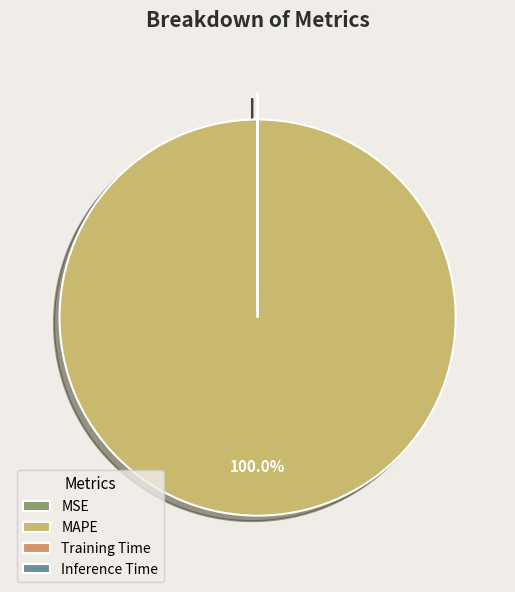

What is the change in value from MAPE to Inference Time?

-91.8